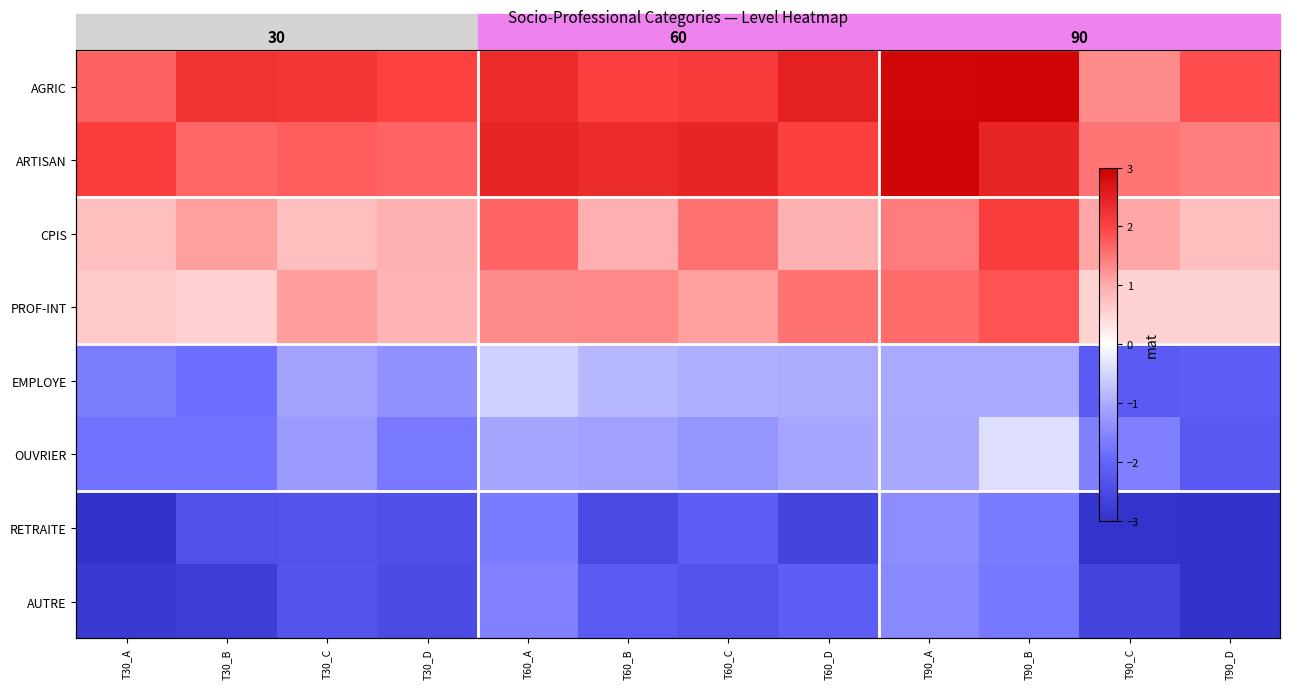

What is the highest value of the RETRAITE series?

-1.4